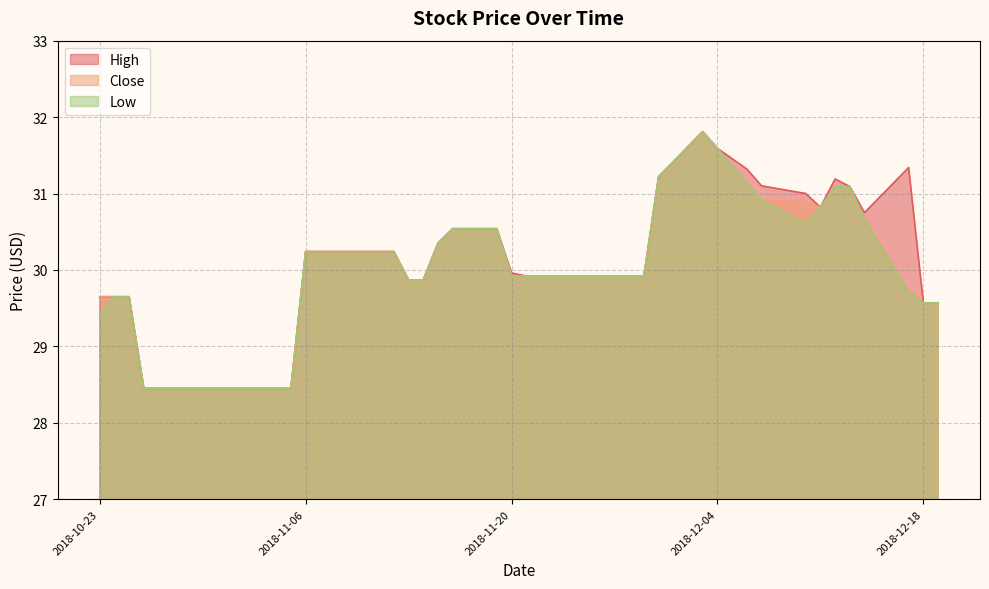

True or false: High has more than 1 points higher than both neighbors.

True